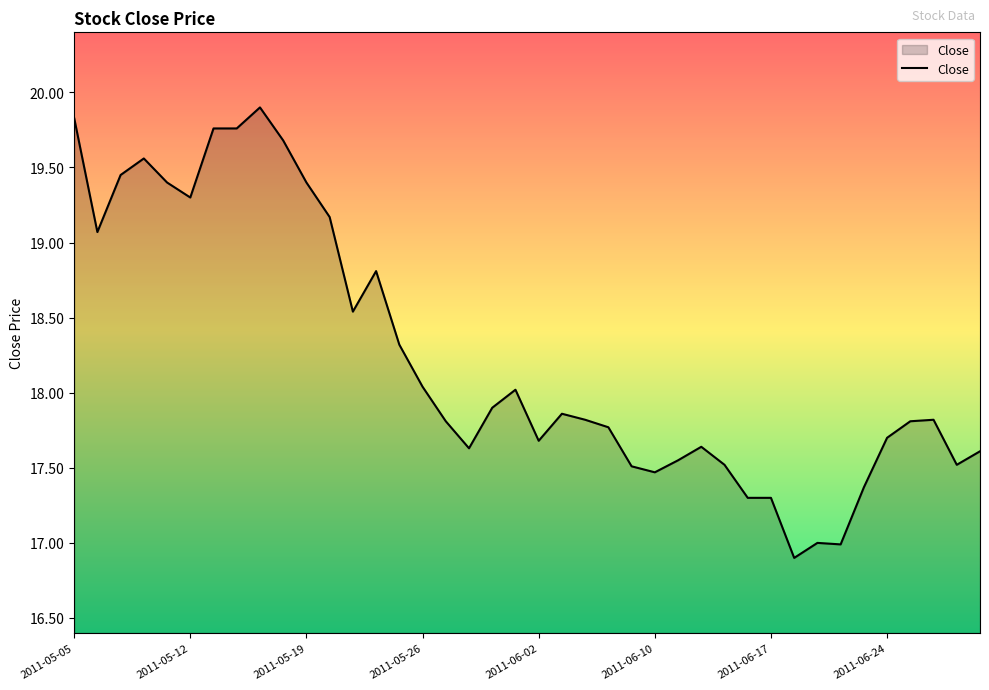

What is the minimum value shown in the chart?

16.9